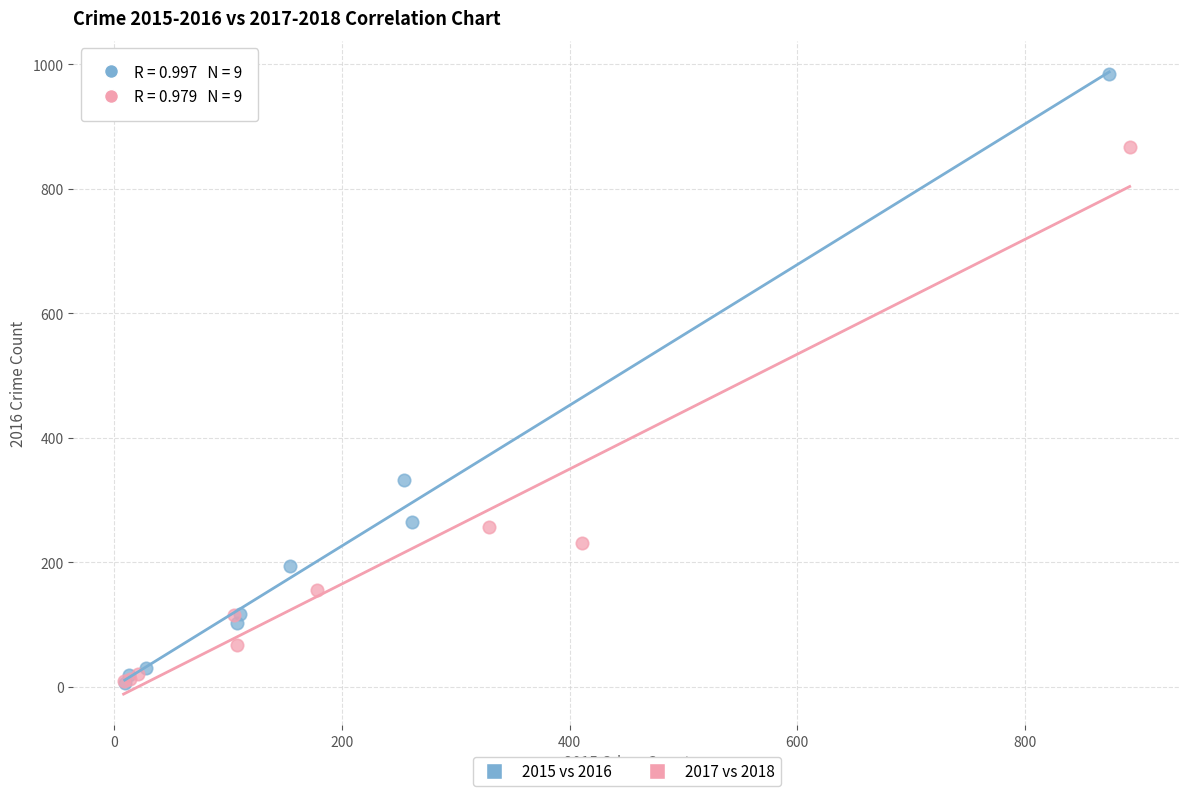

Which series has the largest Y range (max minus min)?

2015 vs 2016